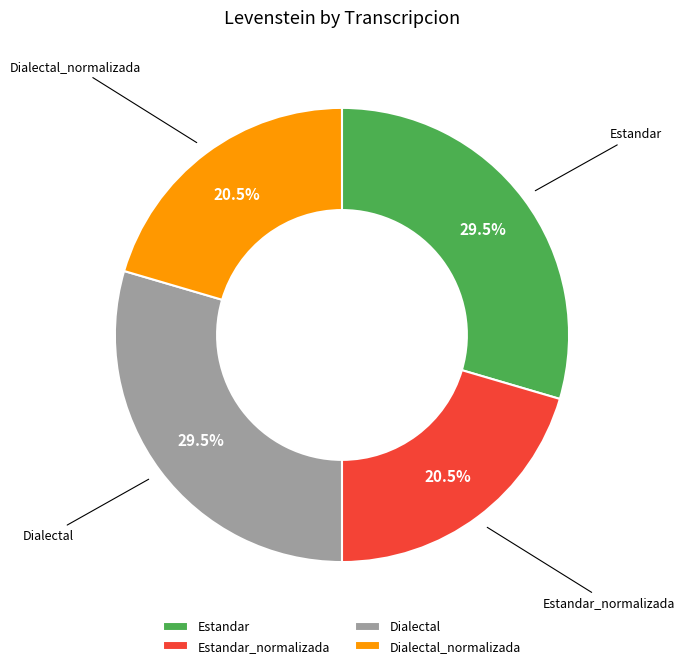

What percentage is NOT represented by Estandar?

70.5%